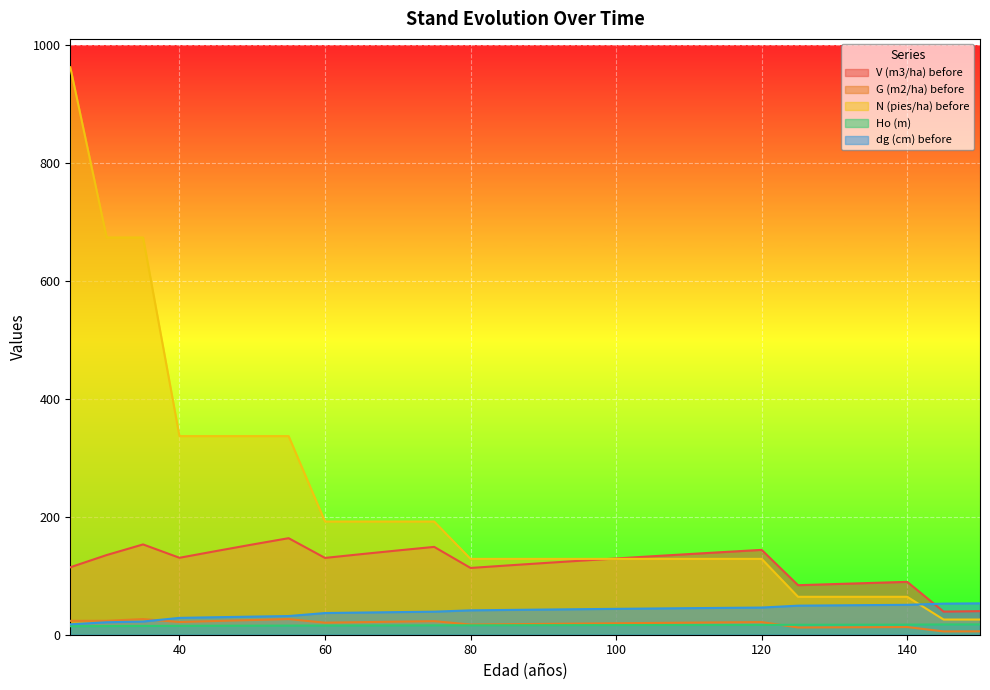

The value of Ho (m) at 30 is 14.7. True or false?

True